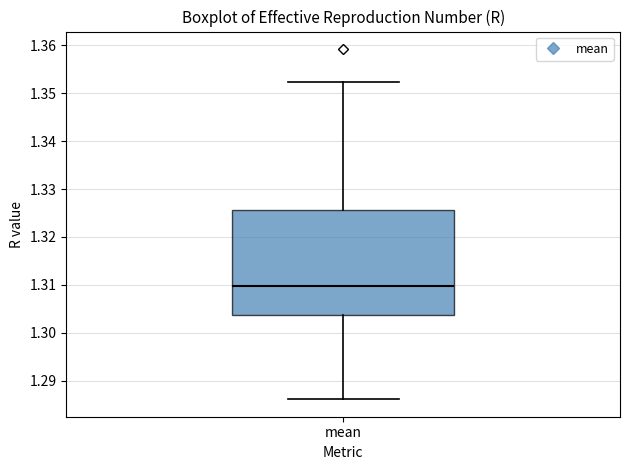

Transcribe this box plot: give where the median line is, the range the box spans, and where the two whiskers end, as read against the y-axis. The values are not printed on the chart, so give them approximately, as read against the axis.

median 1.310, box 1.304 to 1.326, whiskers 1.286 to 1.352